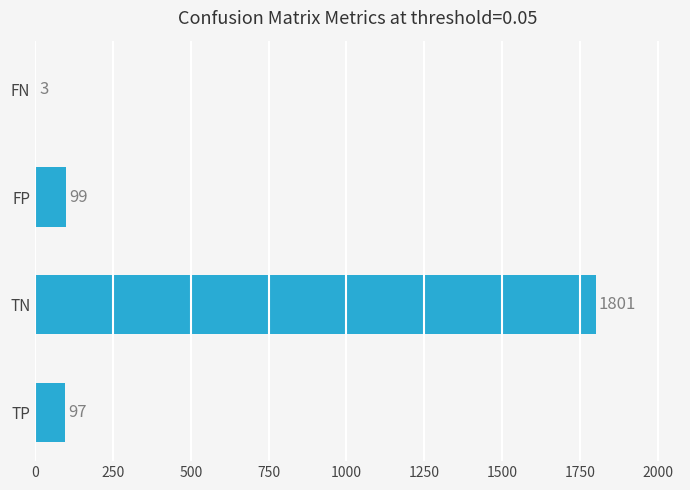

Does the chart contain stacked bars?

No